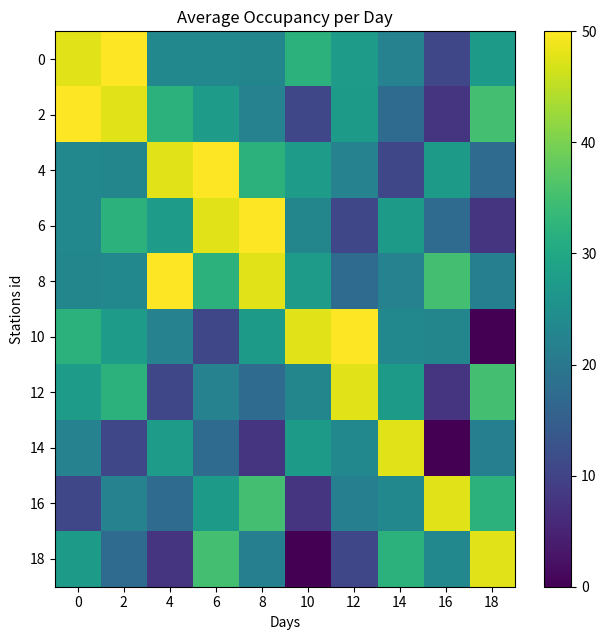

What is the spread (max minus min) of values at 18?

47.7